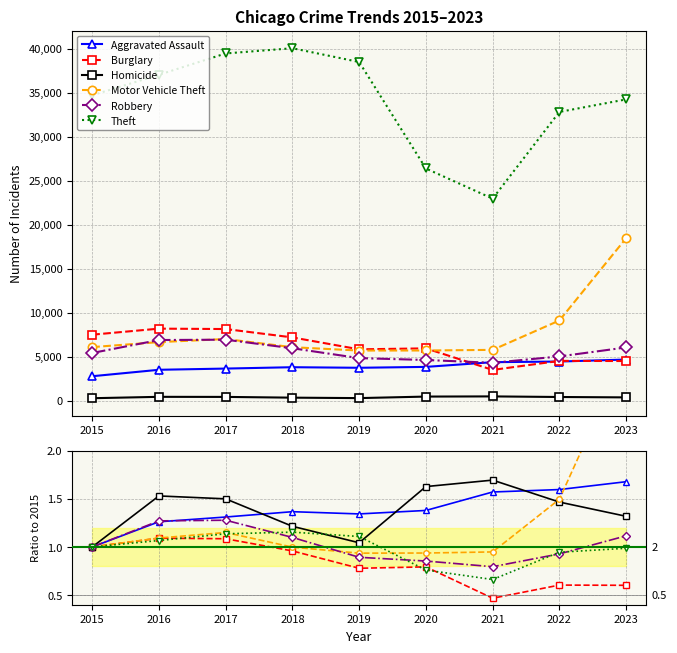

Which category has the lowest value in the Robbery series?

2021